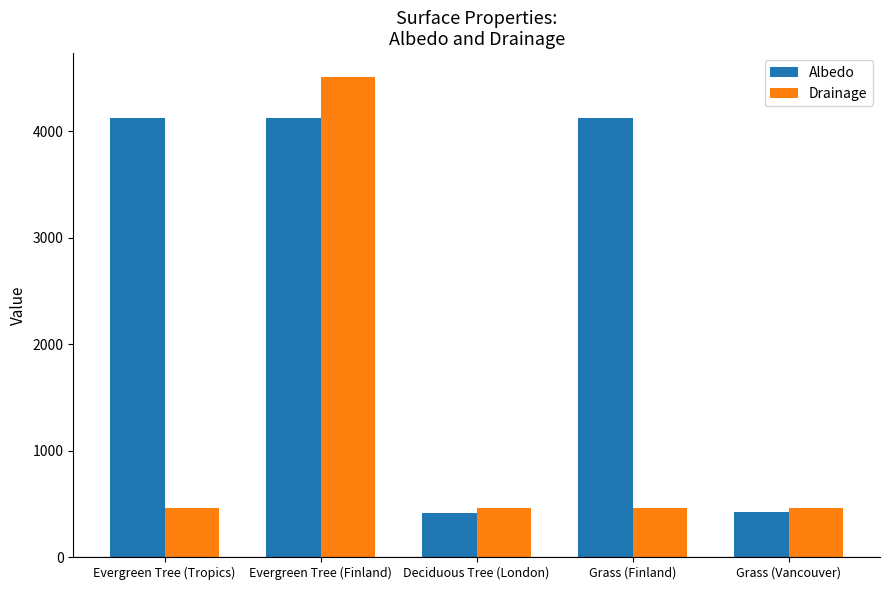

Rank the series by their maximum value, from lowest to highest.

Albedo, Drainage